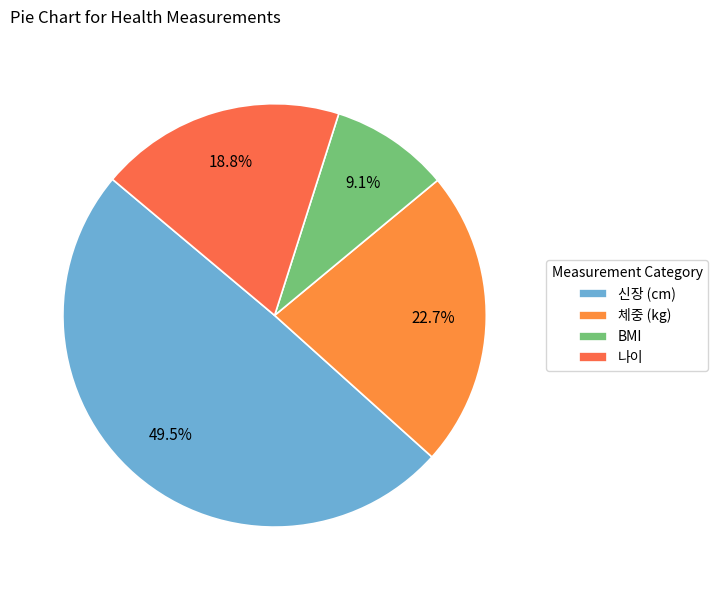

What is the total percentage of 신장 (cm) and 체중 (kg)?

72.1%